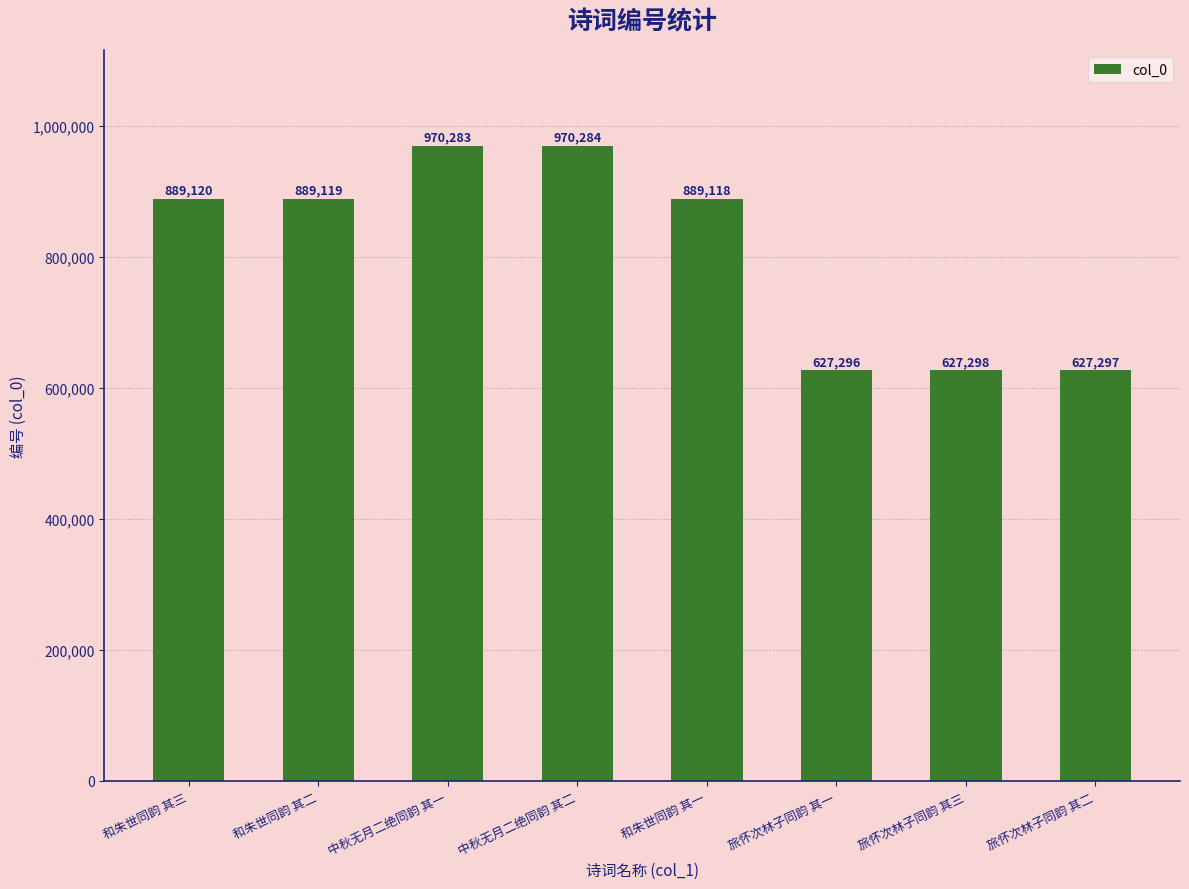

At which label is the value closest to 798790?

和朱世同韵 其一